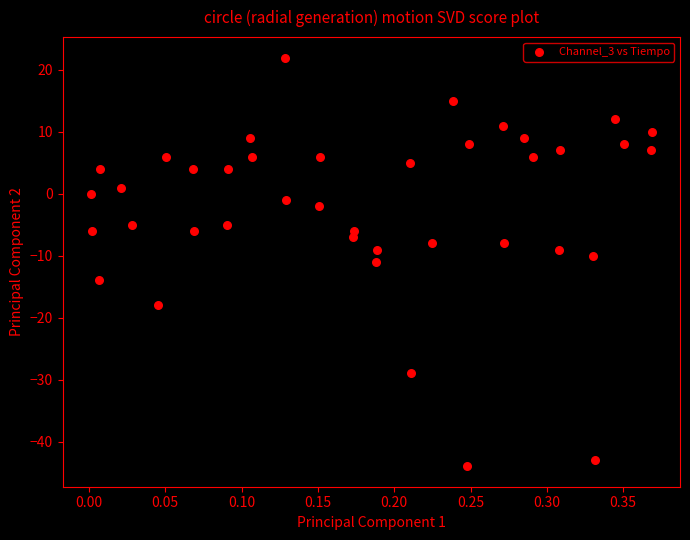

What is the range of Y values (max minus min)?

66